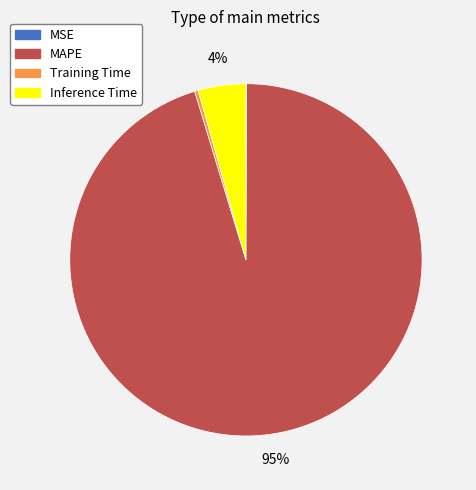

True or false: Training Time accounts for 0% of the total.

True